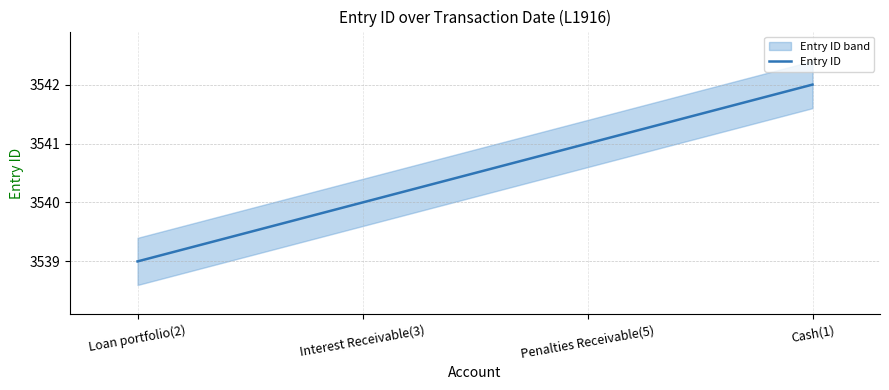

List the labels in order of value, largest first.

Cash(1), Penalties Receivable(5), Interest Receivable(3), Loan portfolio(2)